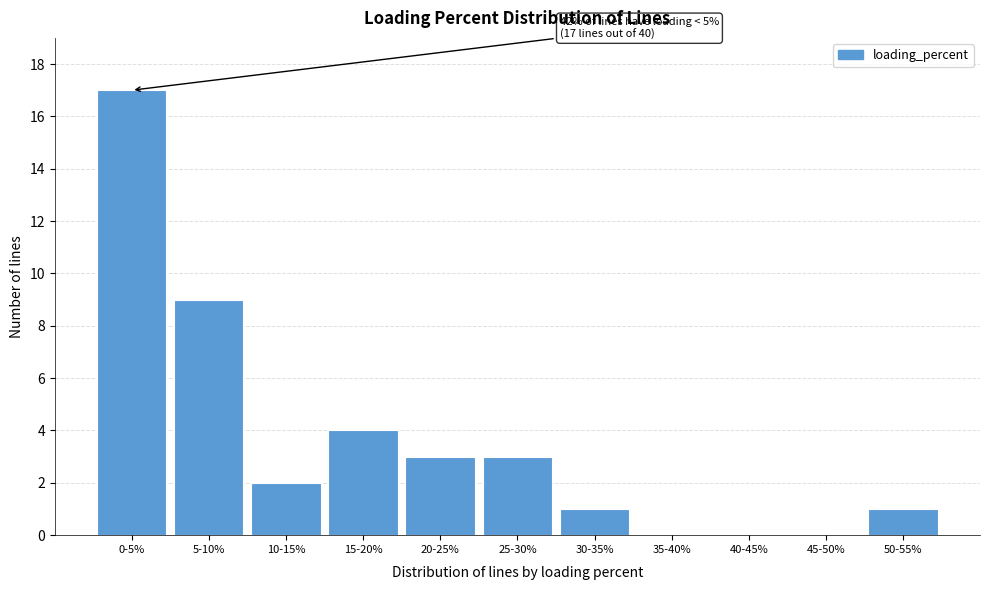

Reading left to right, what are all the values shown in this chart?

0-5%=17	5-10%=9	10-15%=2	15-20%=4	20-25%=3	25-30%=3	30-35%=1	35-40%=0	40-45%=0	45-50%=0	50-55%=1